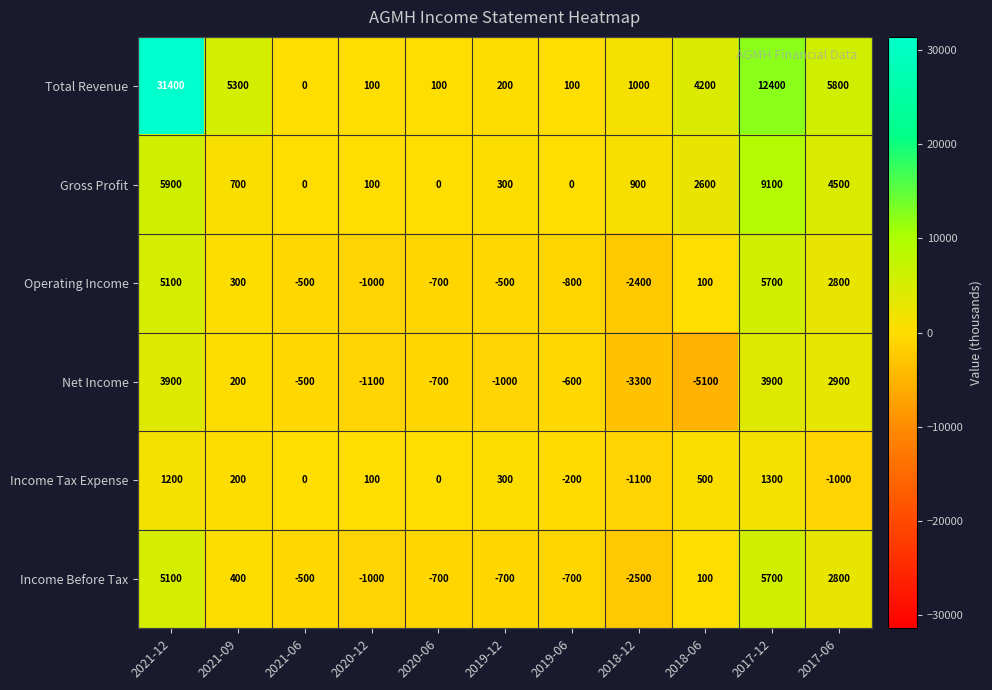

At which label does Net Income reach its minimum?

2018-06